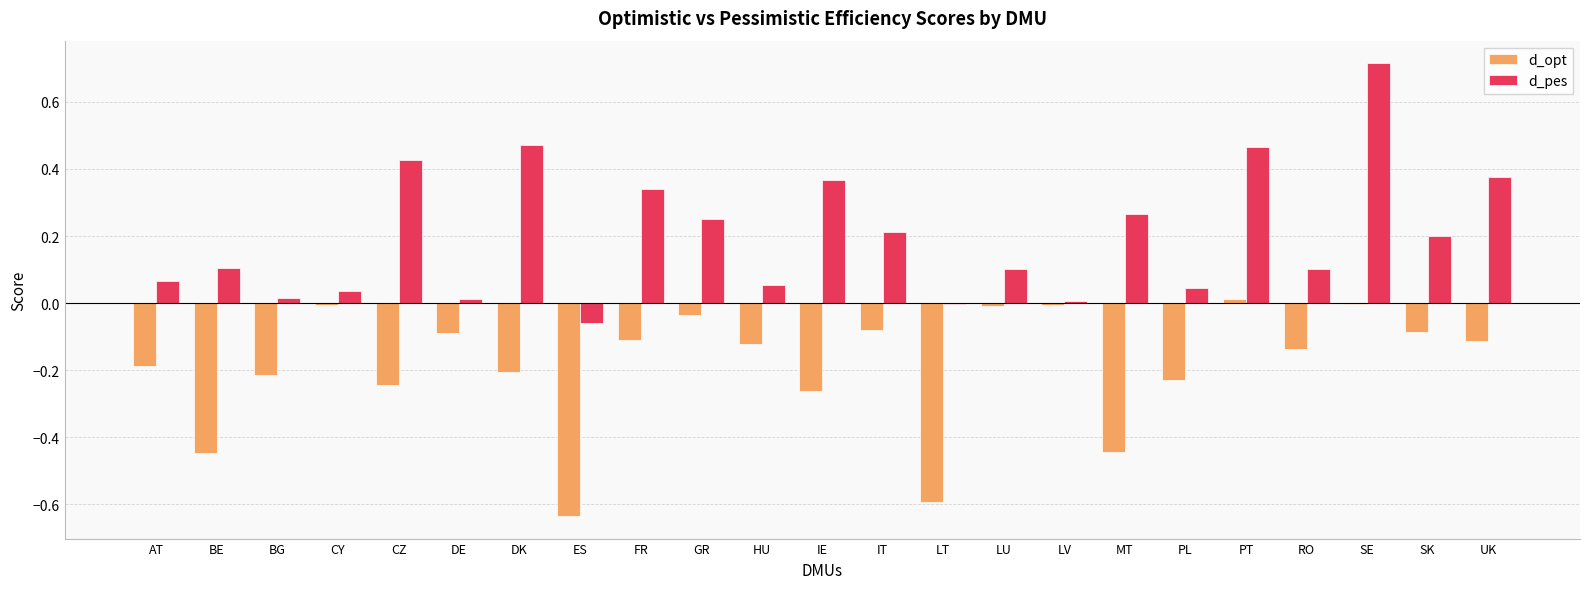

True or false: d_opt has a value of -0.9 at LT.

False